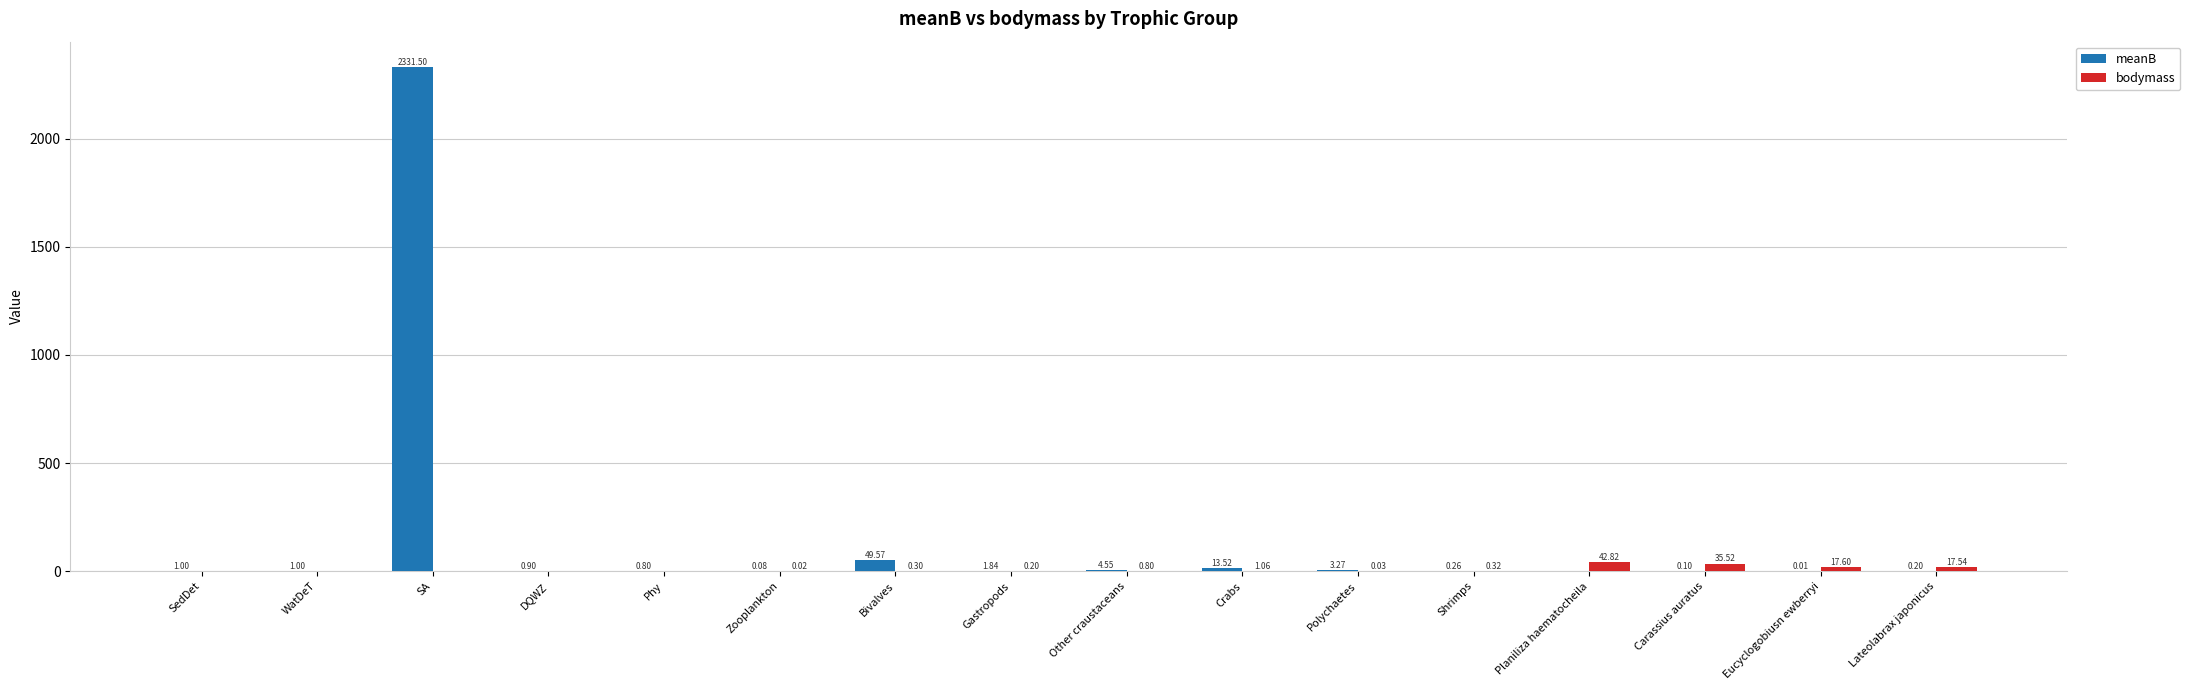

Which category has the highest value in the meanB series?

SA